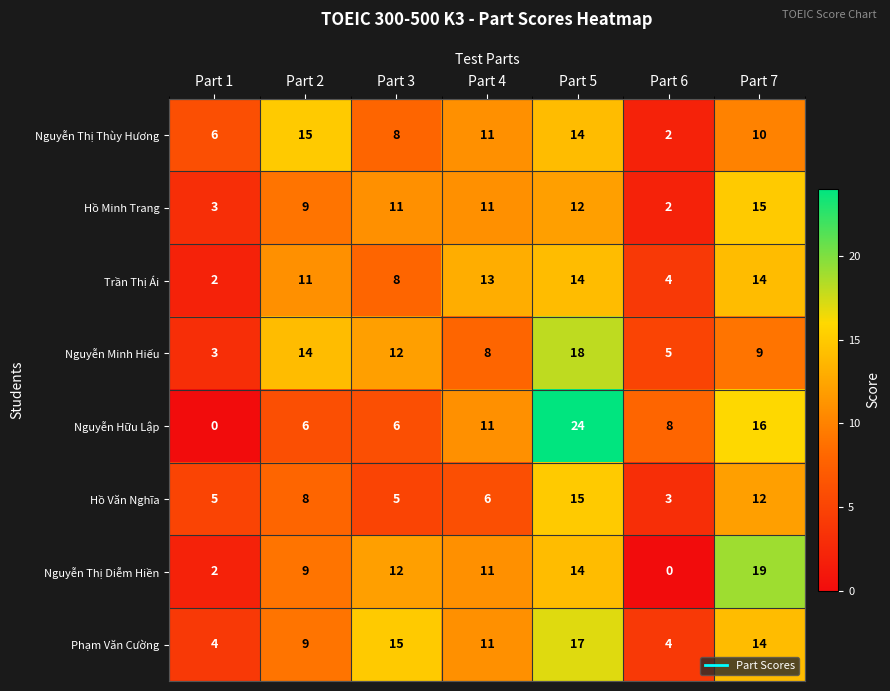

At which category is the sum across all series the highest?

Part 5